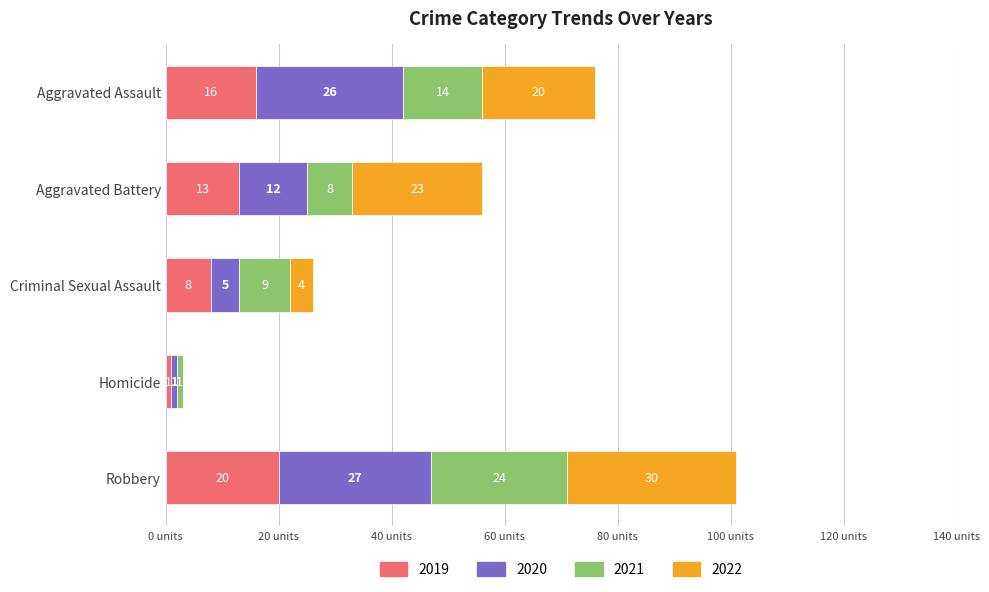

At which category is the sum across all series the highest?

Robbery